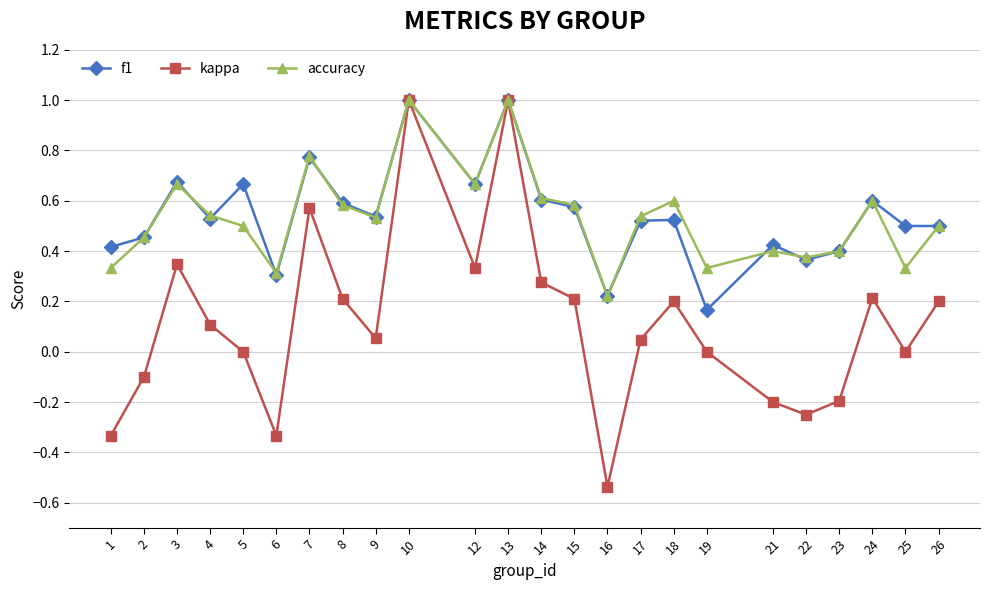

Is it true that accuracy equals 0.6 at 14?

True